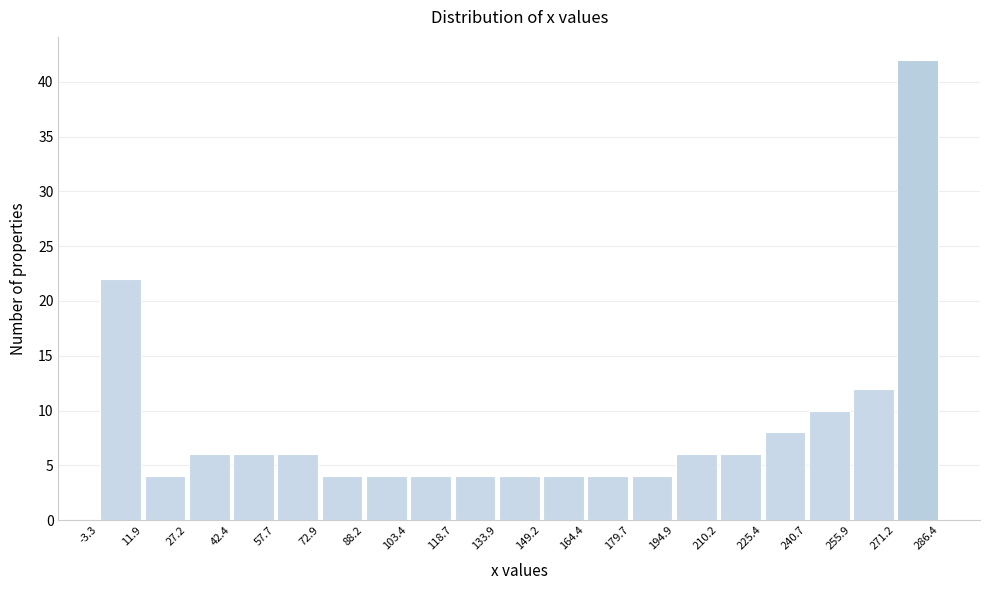

What is the height of the bar covering 240.7 to 255.9 on the x-axis? The values are not printed on the chart, so give them approximately, as read against the axis.

10